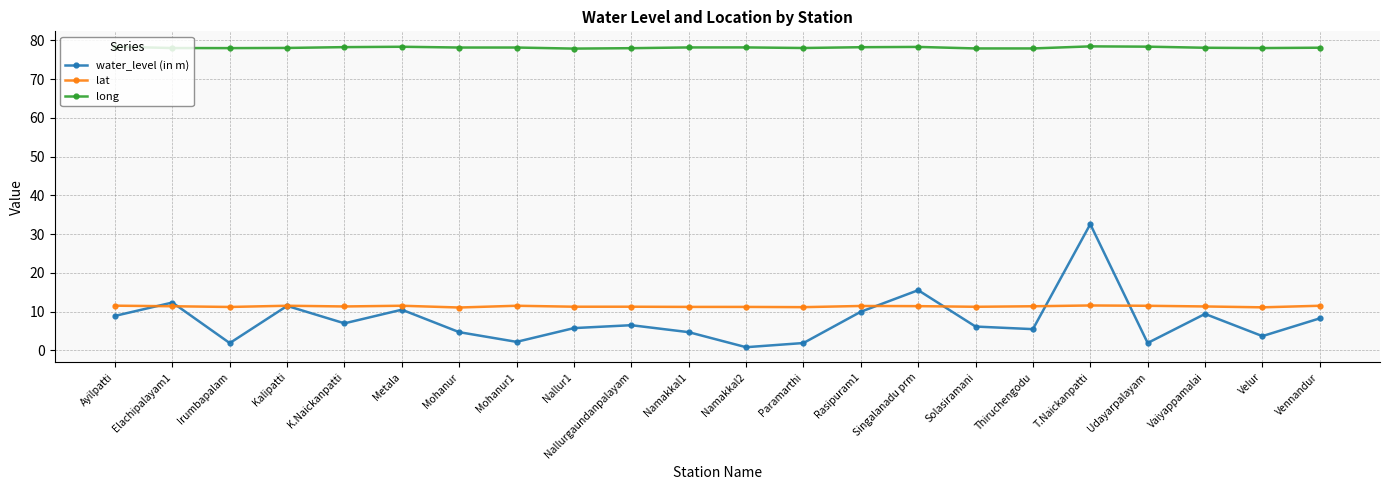

What is the label of the 12th point from the left?

Namakkal2